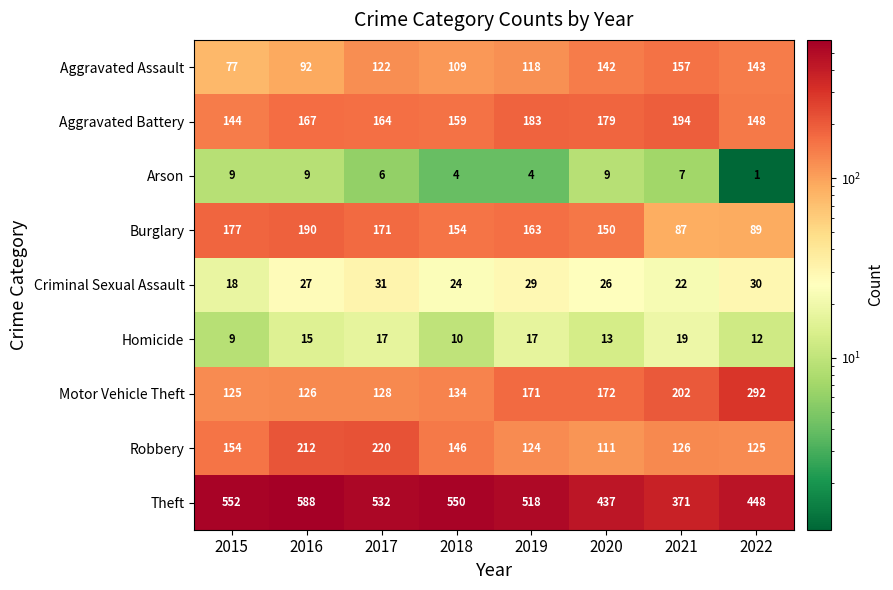

What is the average value of the Theft series?

500